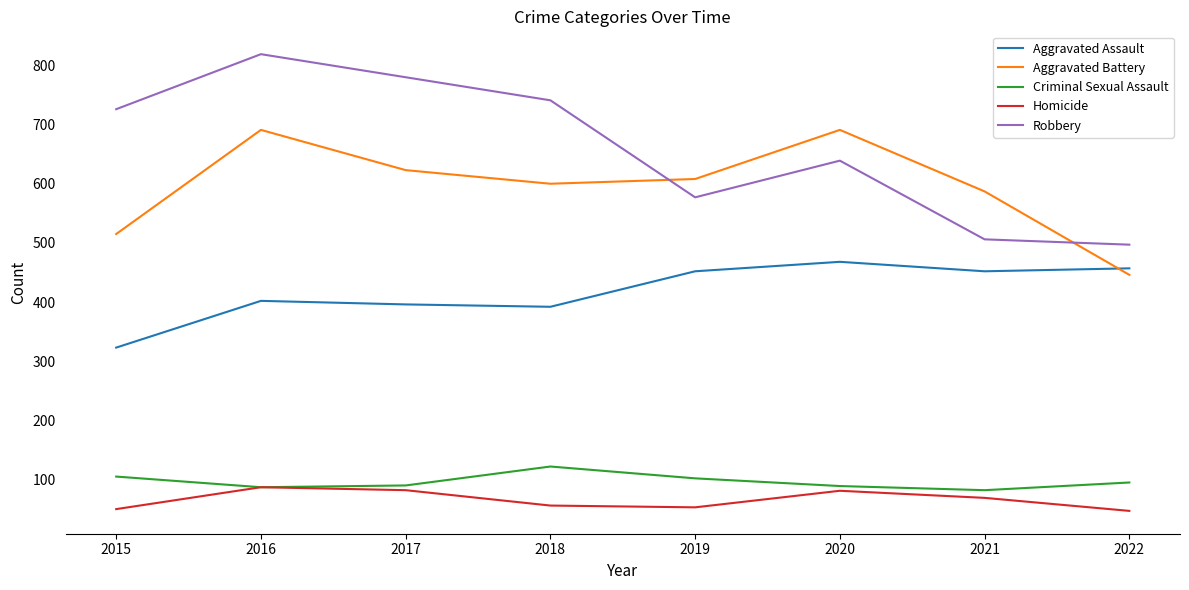

What is the minimum value for Robbery?

497